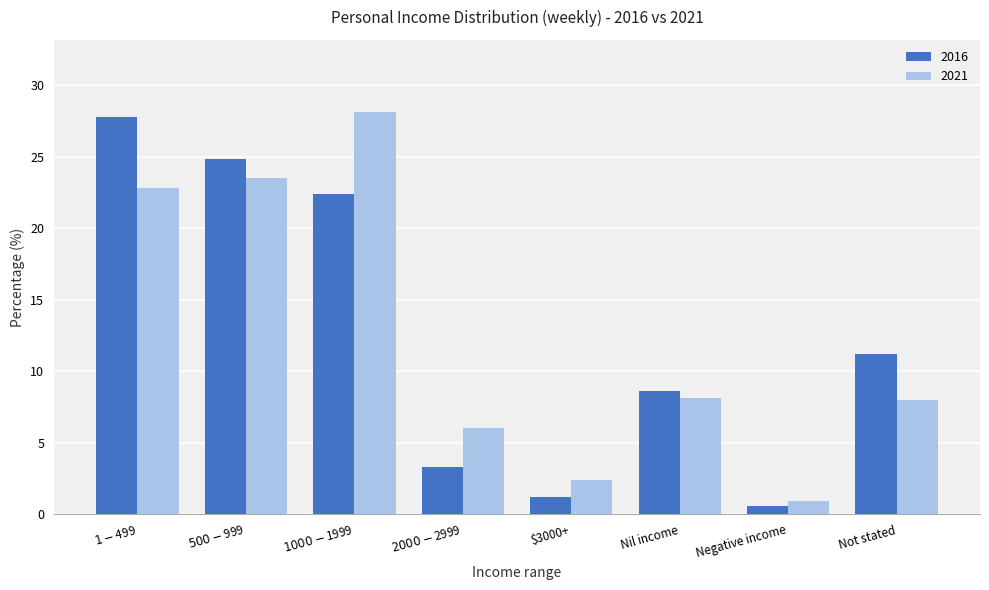

What are all the series names shown in the legend?

2016, 2021